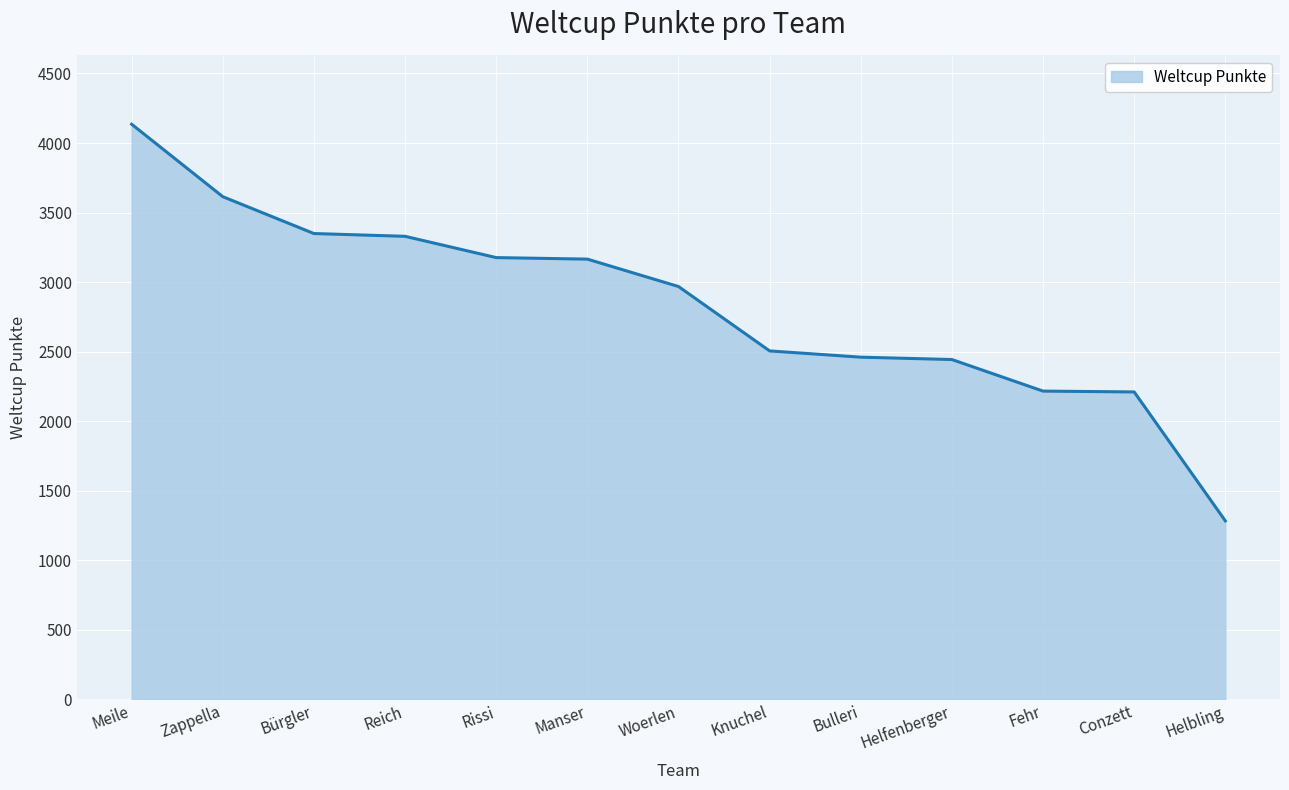

Read the value at Helbling, to the nearest 10.

1280